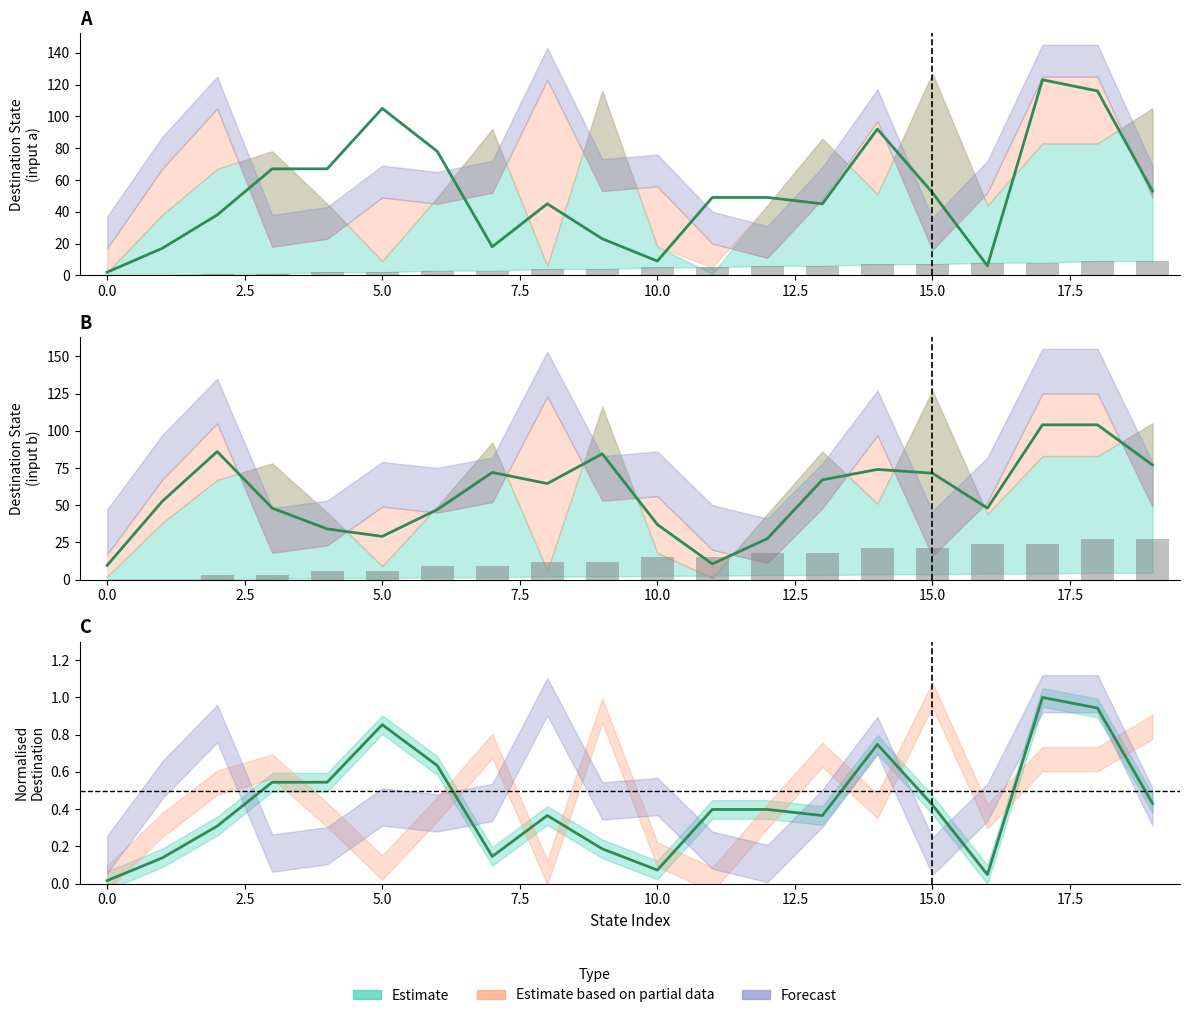

Rank the categories by source_state value from highest to lowest.

18, 19, 16, 17, 14, 15, 12, 13, 10, 11, 8, 9, 6, 7, 4, 5, 2, 3, 0, 1